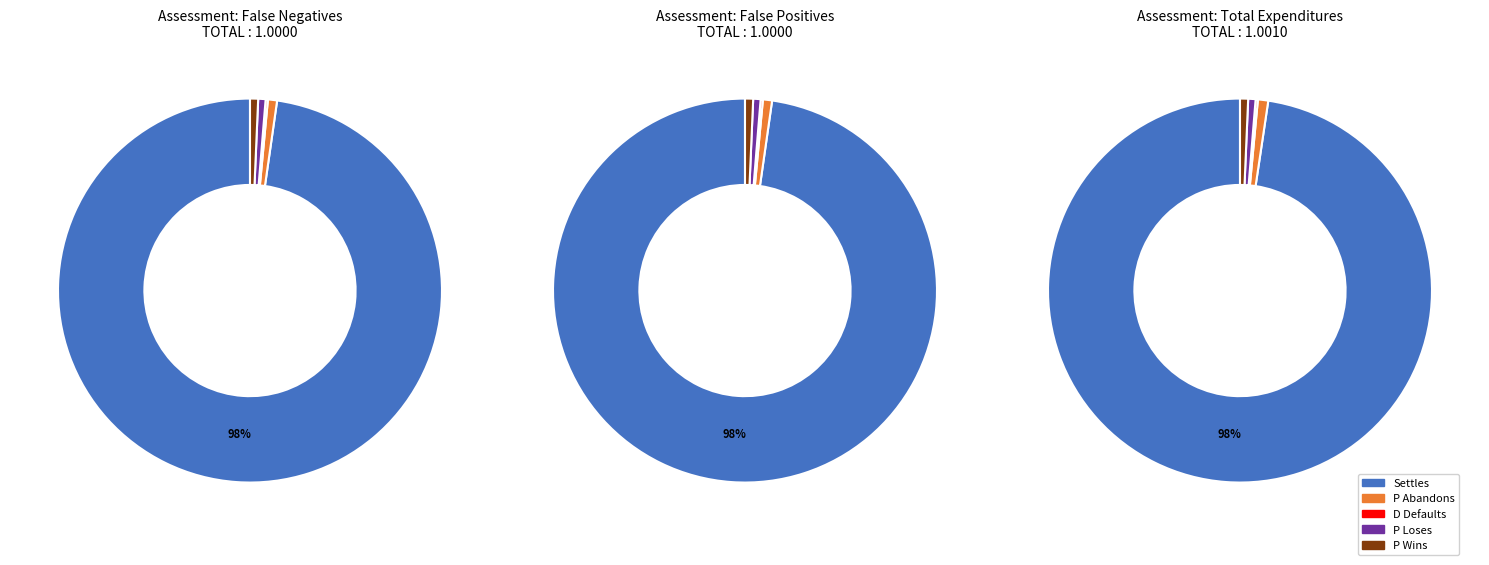

Rank the categories by value from lowest to highest.

D Defaults, P Loses, P Wins, P Abandons, Settles